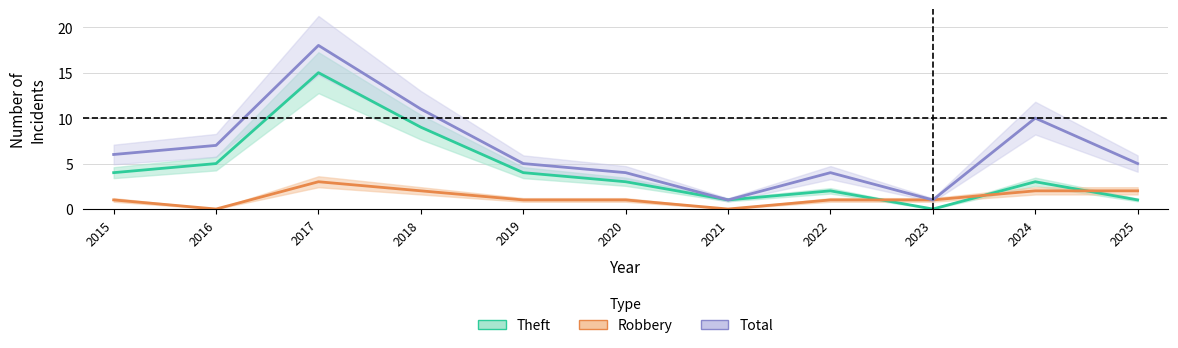

Which series has the largest total across all categories?

Total